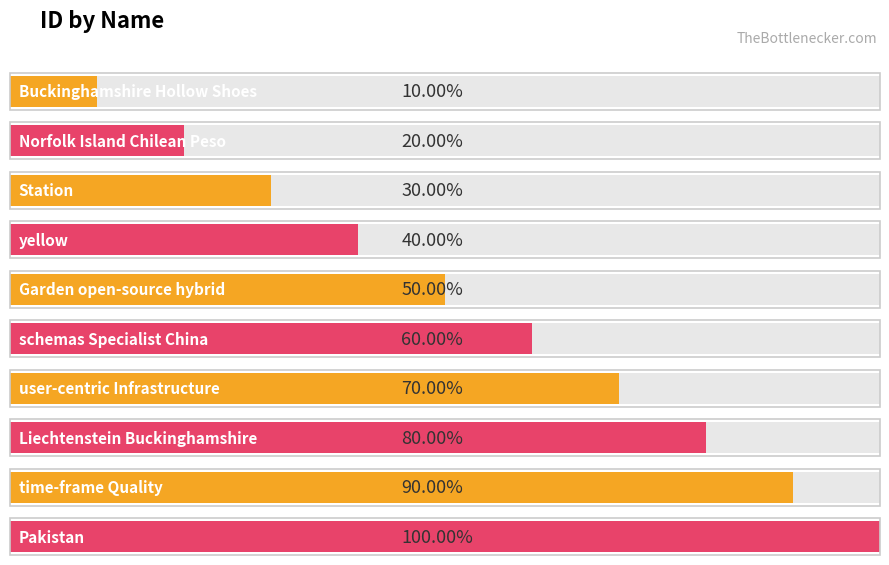

Between Buckinghamshire Hollow Shoes and yellow, which is larger?

yellow